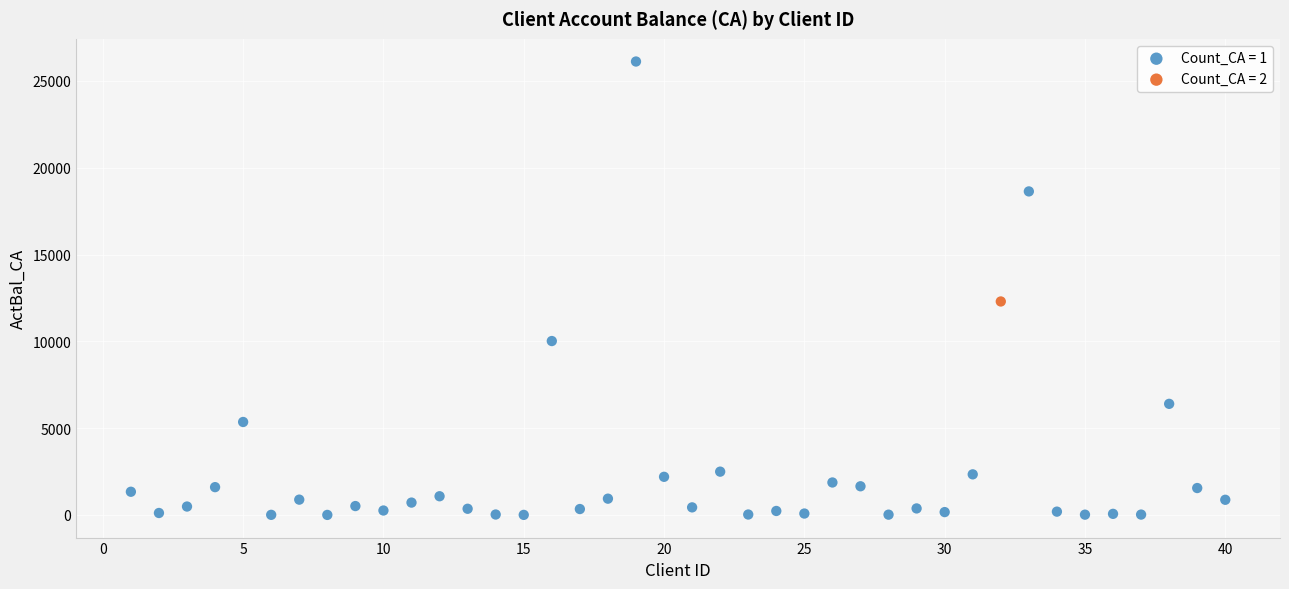

What are all the series names shown in the legend?

Count_CA = 1, Count_CA = 2